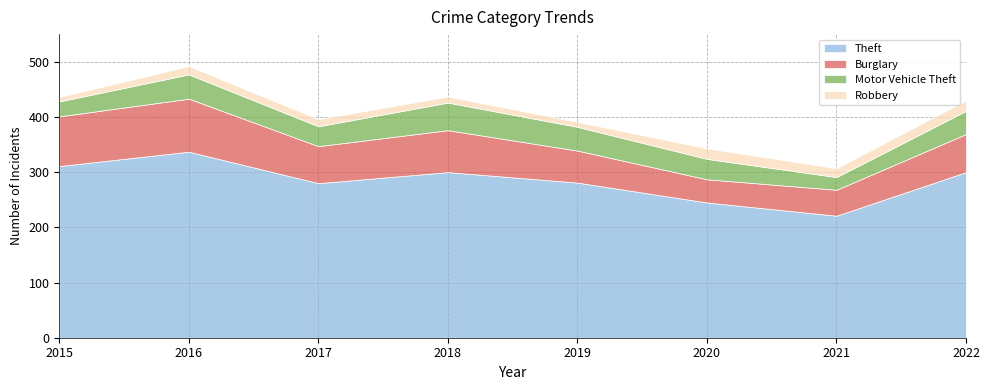

Reading right to left, transcribe all the data shown in this chart.

Theft: 300	221	245	281	300	280	337	311
Burglary: 69	47	42	58	76	67	96	90
Motor Vehicle Theft: 42	23	37	43	50	36	44	27
Robbery: 19	16	19	9	11	13	15	8